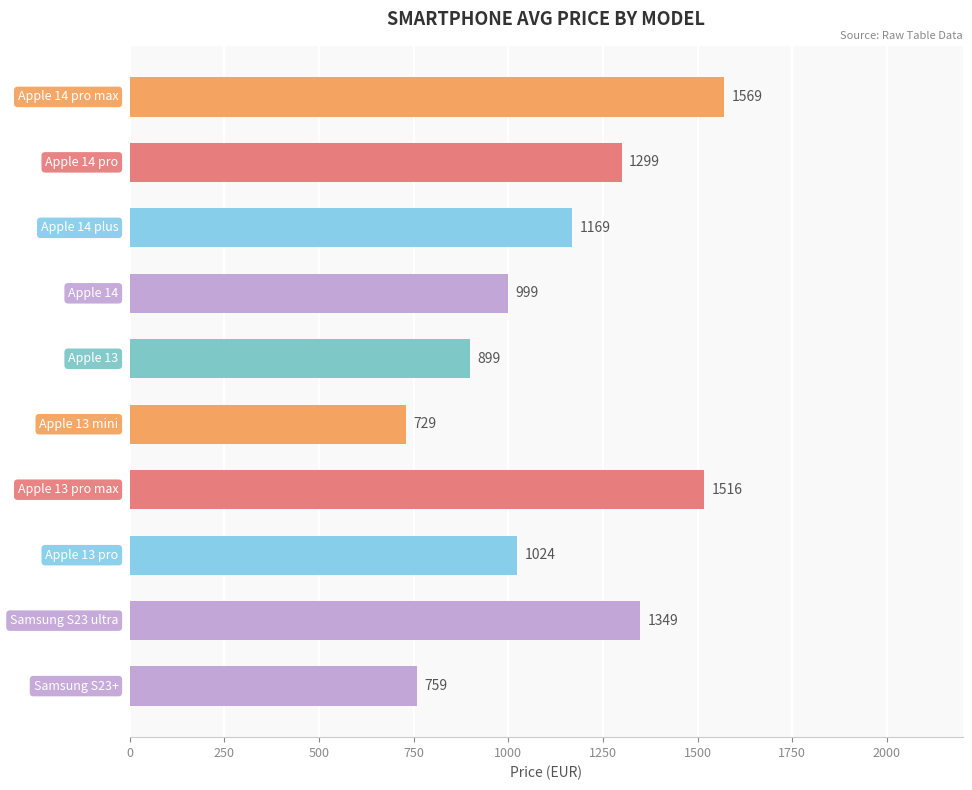

How many data points are less than 1169?

5